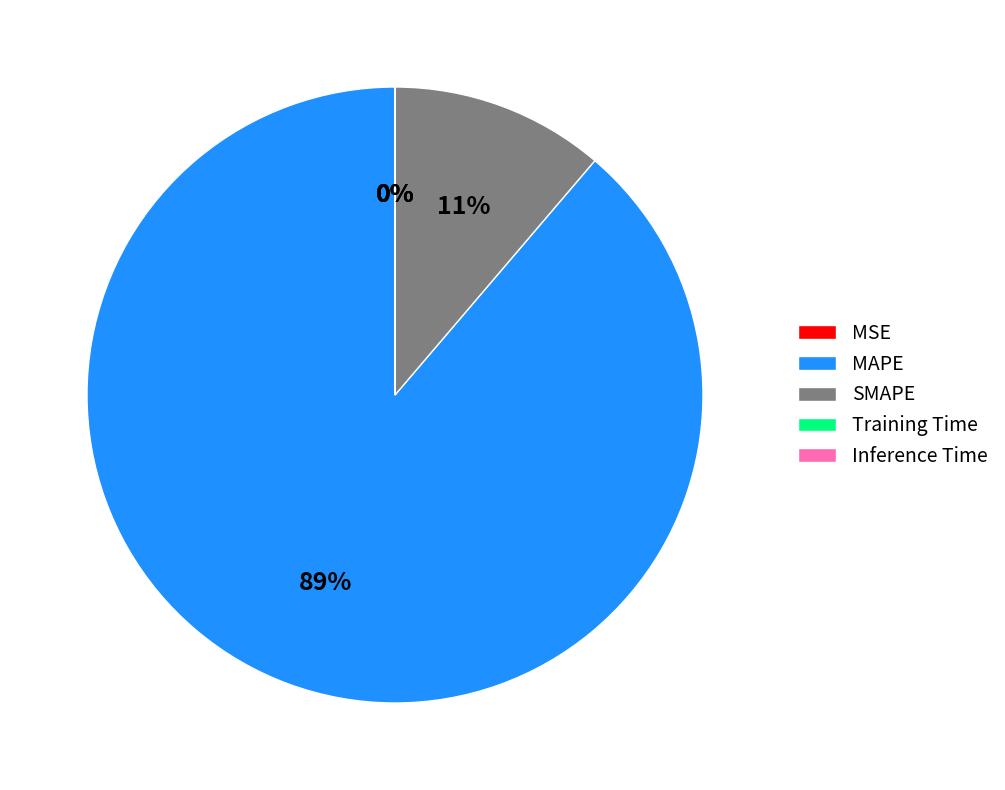

True or false: SMAPE accounts for 11% of the total.

True